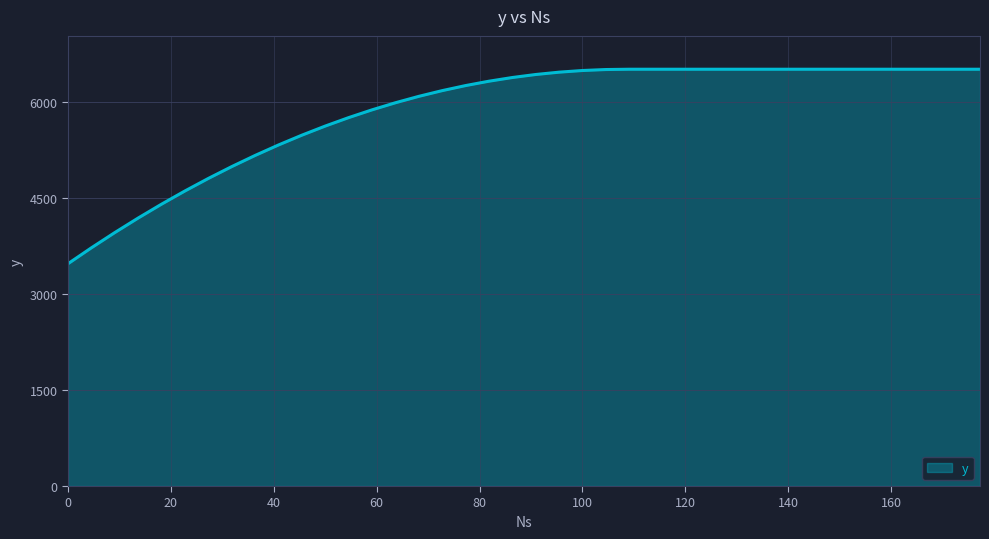

What is the smallest value displayed?

3472.0